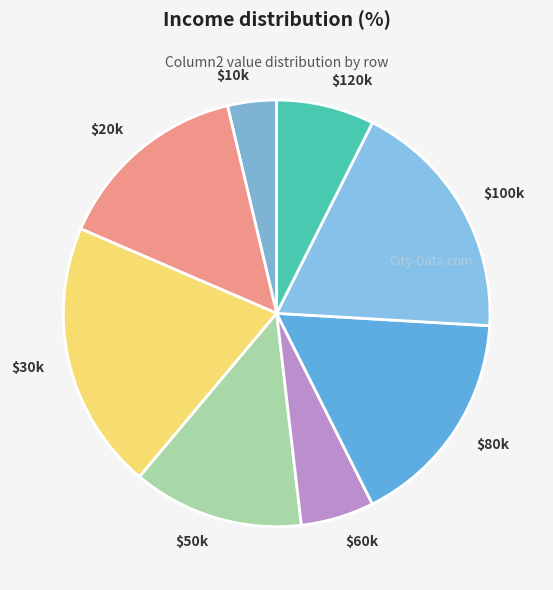

The $100k slice represents 28% of the pie. True or false?

False